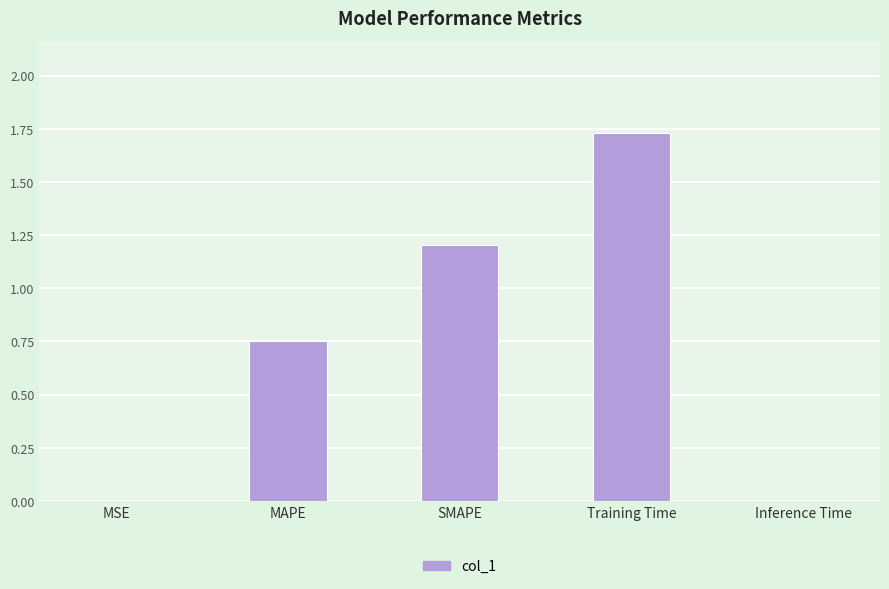

Between Inference Time and SMAPE, which is larger?

SMAPE